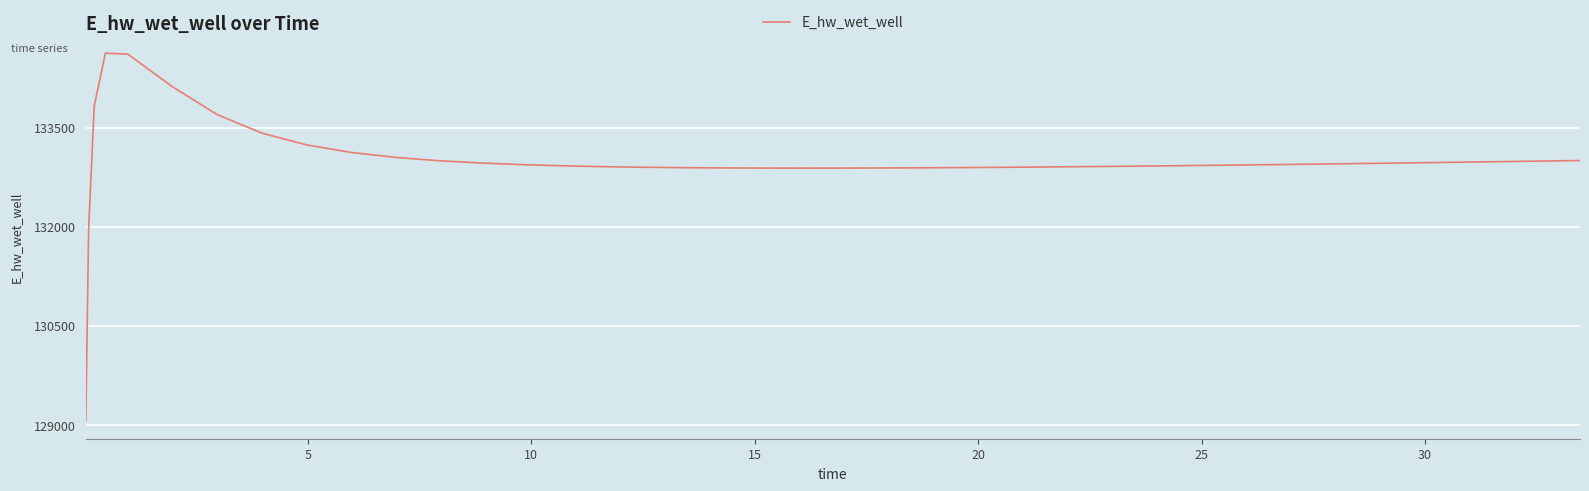

What is the maximum value shown in the chart?

134628.0